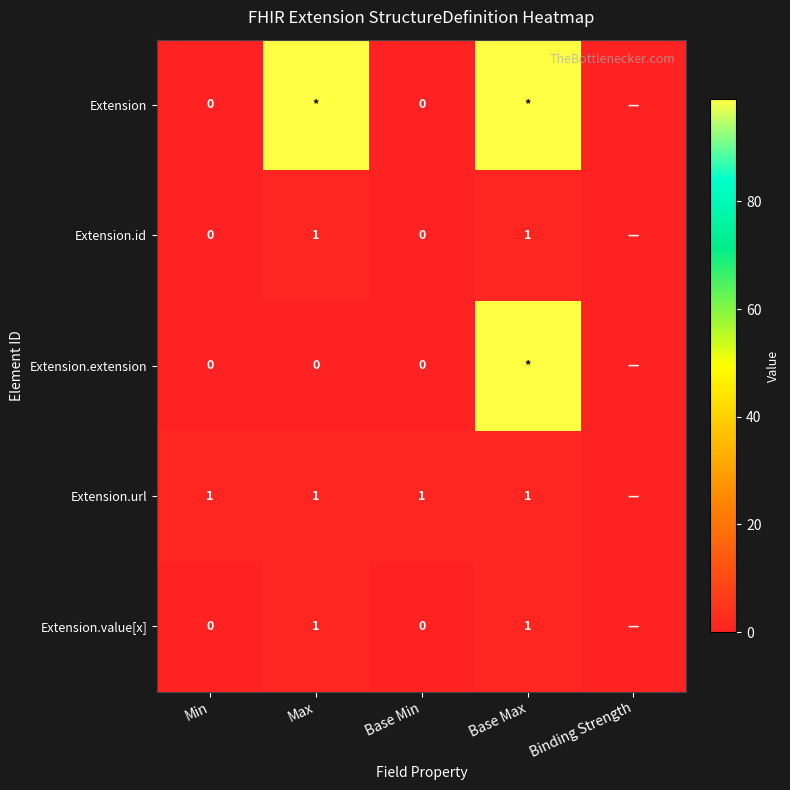

What is the greatest value displayed?

99